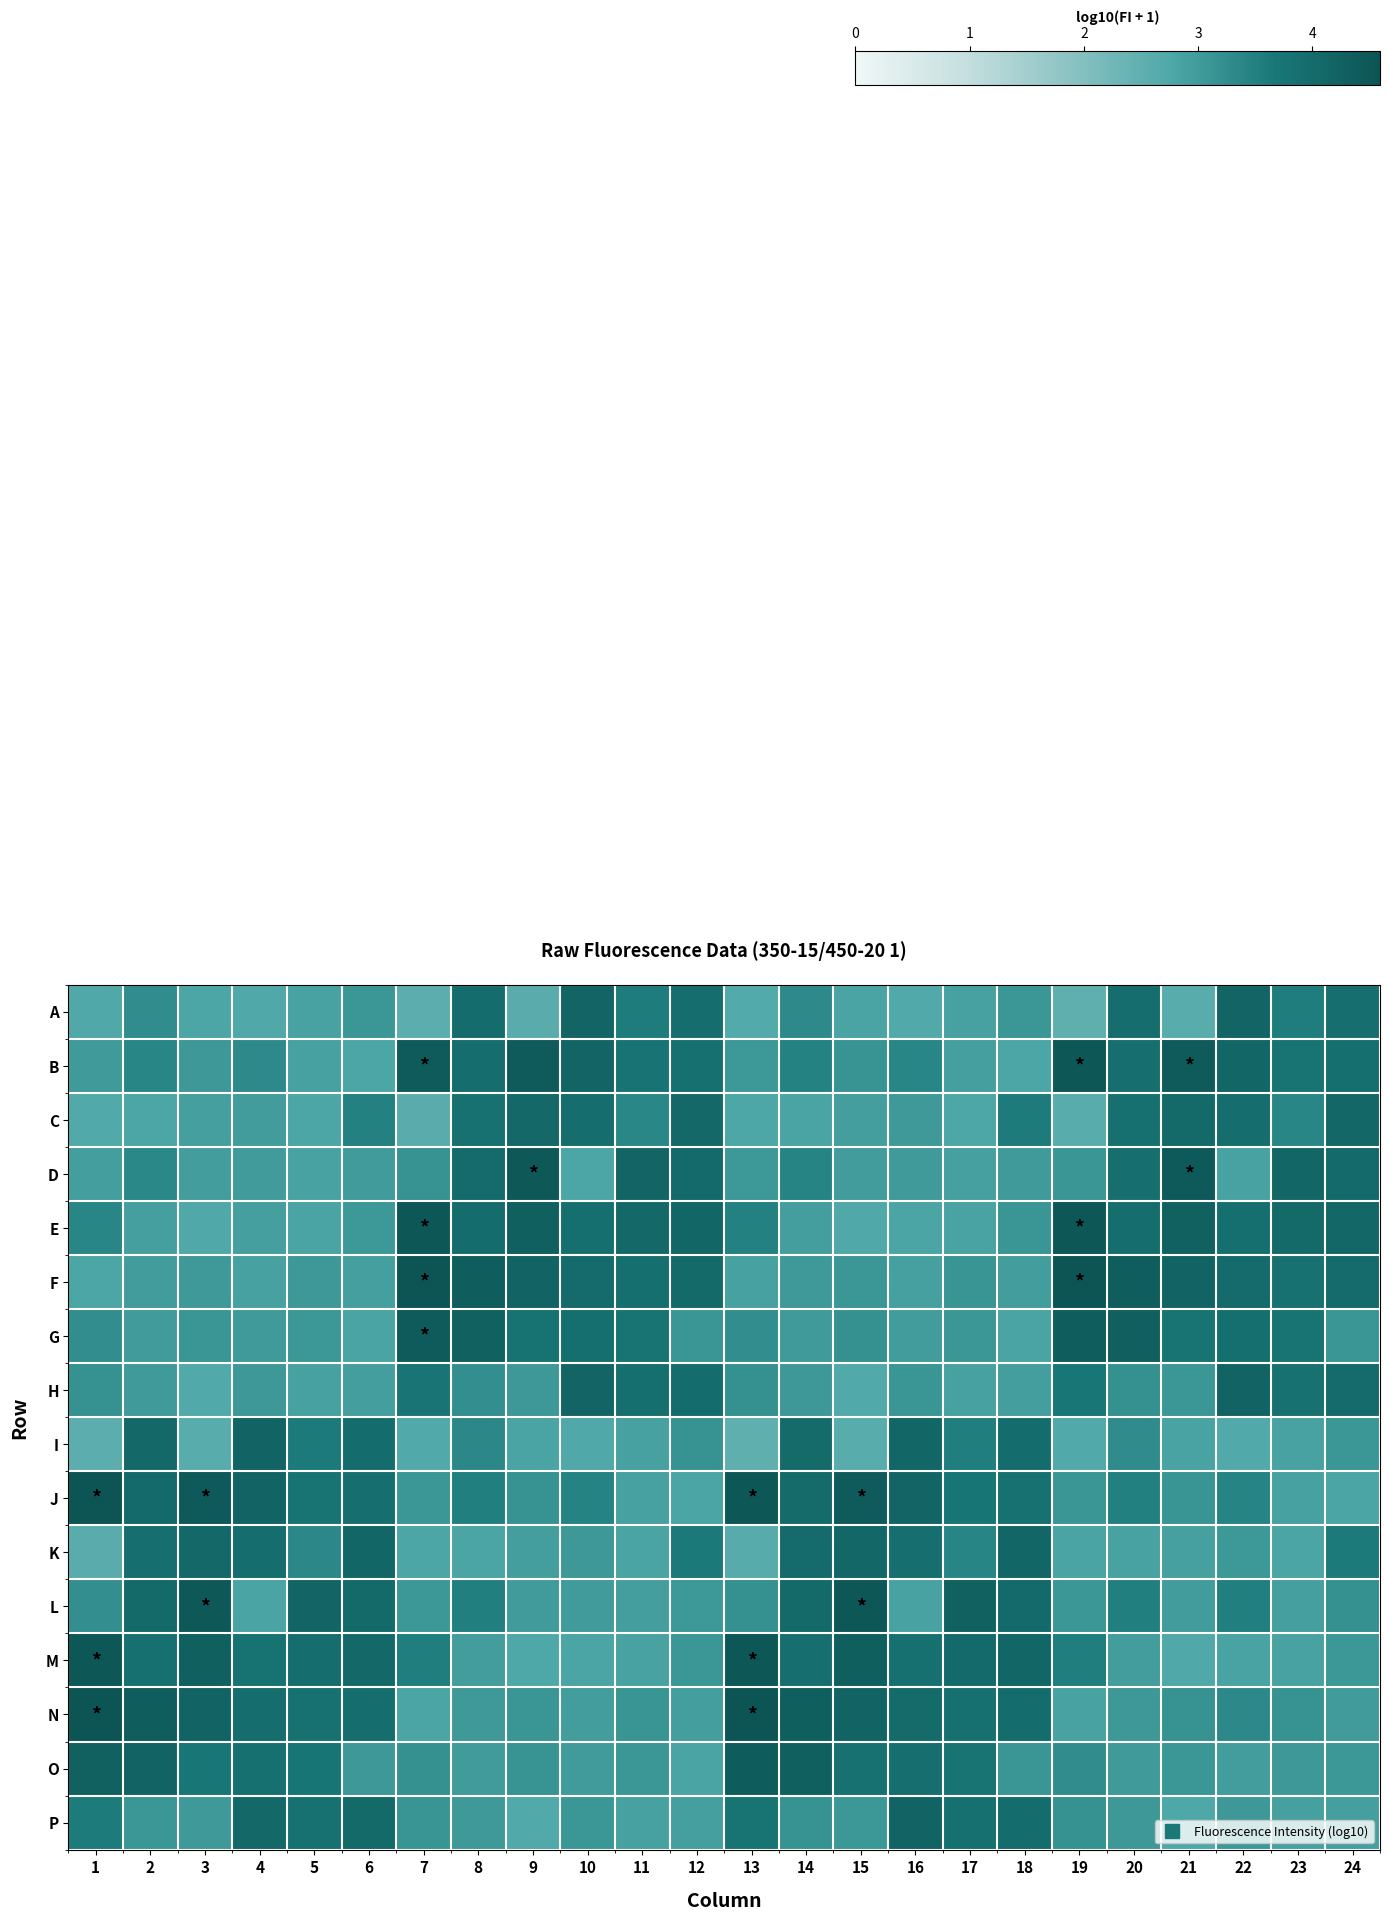

Reading right to left, extract all data points from this chart.

row_0: 24=3.9	23=3.6	22=4.1	21=2.6	20=4.0	19=2.5	18=3.1	17=2.9	16=2.7	15=2.8	14=3.3	13=2.7	12=4.0	11=3.6	10=4.1	9=2.6	8=4.0	7=2.6	6=3.1	5=2.9	4=2.7	3=2.8	2=3.3	1=2.7
row_1: 24=3.9	23=3.8	22=4.1	21=4.4	20=3.9	19=4.5	18=2.8	17=2.9	16=3.4	15=3.1	14=3.5	13=3.1	12=3.9	11=3.8	10=4.2	9=4.4	8=4.0	7=4.4	6=2.8	5=2.9	4=3.3	3=3.0	2=3.4	1=3.0
row_2: 24=4.1	23=3.4	22=4.0	21=4.0	20=3.9	19=2.6	18=3.6	17=2.8	16=3.0	15=2.9	14=2.8	13=2.8	12=4.1	11=3.4	10=4.0	9=4.1	8=3.9	7=2.6	6=3.5	5=2.8	4=3.0	3=2.9	2=2.8	1=2.7
row_3: 24=4.0	23=4.1	22=2.9	21=4.5	20=3.9	19=3.1	18=3.0	17=2.9	16=3.0	15=3.0	14=3.4	13=3.1	12=4.0	11=4.2	10=2.8	9=4.5	8=4.0	7=3.2	6=3.0	5=2.9	4=3.0	3=3.0	2=3.4	1=2.9
row_4: 24=4.1	23=4.0	22=3.9	21=4.3	20=3.9	19=4.5	18=3.1	17=2.9	16=2.8	15=2.7	14=2.9	13=3.5	12=4.1	11=4.1	10=3.9	9=4.3	8=4.0	7=4.5	6=3.1	5=2.8	4=2.9	3=2.7	2=2.9	1=3.4
row_5: 24=4.0	23=3.8	22=4.0	21=4.2	20=4.3	19=4.6	18=2.9	17=3.1	16=2.9	15=3.1	14=3.0	13=2.9	12=4.0	11=3.9	10=4.0	9=4.2	8=4.4	7=4.6	6=2.9	5=3.0	4=2.9	3=3.0	2=3.0	1=2.8
row_6: 24=3.1	23=3.8	22=3.9	21=3.8	20=4.3	19=4.4	18=2.8	17=3.1	16=3.0	15=3.2	14=3.0	13=3.2	12=3.1	11=3.8	10=3.9	9=3.8	8=4.3	7=4.4	6=2.8	5=3.1	4=3.0	3=3.1	2=3.0	1=3.2
row_7: 24=4.0	23=3.8	22=4.2	21=3.1	20=3.2	19=3.7	18=2.9	17=2.9	16=3.1	15=2.7	14=3.0	13=3.2	12=4.0	11=3.9	10=4.2	9=3.0	8=3.2	7=3.7	6=2.9	5=2.9	4=3.0	3=2.7	2=3.0	1=3.2
row_8: 24=3.1	23=2.9	22=2.7	21=2.8	20=3.3	19=2.7	18=4.0	17=3.5	16=4.1	15=2.6	14=4.0	13=2.5	12=3.2	11=2.9	10=2.7	9=2.8	8=3.3	7=2.7	6=4.0	5=3.6	4=4.2	3=2.6	2=4.1	1=2.6
row_9: 24=2.8	23=2.9	22=3.4	21=3.1	20=3.5	19=3.1	18=3.9	17=3.7	16=4.1	15=4.4	14=4.0	13=4.5	12=2.8	11=2.9	10=3.5	9=3.2	8=3.5	7=3.1	6=3.9	5=3.8	4=4.2	3=4.5	2=4.0	1=4.6
row_10: 24=3.6	23=2.8	22=3.1	21=2.9	20=2.9	19=2.8	18=4.1	17=3.4	16=3.9	15=4.1	14=4.0	13=2.6	12=3.6	11=2.8	10=3.0	9=2.9	8=2.8	7=2.8	6=4.1	5=3.3	4=3.9	3=4.1	2=3.9	1=2.6
row_11: 24=3.2	23=2.9	22=3.5	21=3.0	20=3.5	19=3.1	18=4.0	17=4.3	16=2.9	15=4.5	14=4.0	13=3.2	12=3.1	11=2.9	10=3.0	9=3.0	8=3.5	7=3.1	6=4.0	5=4.2	4=2.8	3=4.5	2=4.0	1=3.2
row_12: 24=3.1	23=2.9	22=2.8	21=2.7	20=3.0	19=3.5	18=4.1	17=4.0	16=3.9	15=4.3	14=3.9	13=4.5	12=3.1	11=2.9	10=2.8	9=2.7	8=3.0	7=3.5	6=4.1	5=4.0	4=3.8	3=4.3	2=3.9	1=4.5
row_13: 24=3.0	23=3.2	22=3.3	21=3.2	20=3.0	19=2.9	18=4.0	17=3.9	16=4.0	15=4.2	14=4.3	13=4.6	12=2.9	11=3.1	10=2.9	9=3.1	8=3.0	7=2.8	6=4.0	5=3.9	4=3.9	3=4.2	2=4.4	1=4.6
row_14: 24=3.1	23=3.0	22=2.9	21=3.1	20=3.0	19=3.3	18=3.1	17=3.8	16=3.9	15=3.8	14=4.3	13=4.4	12=2.8	11=3.1	10=3.0	9=3.2	8=3.0	7=3.2	6=3.0	5=3.7	4=3.9	3=3.7	2=4.2	1=4.3
row_15: 24=2.9	23=2.9	22=3.0	21=2.7	20=3.0	19=3.2	18=4.0	17=3.9	16=4.2	15=3.1	14=3.2	13=3.8	12=2.9	11=2.9	10=3.1	9=2.7	8=3.0	7=3.1	6=4.0	5=3.8	4=4.1	3=3.0	2=3.1	1=3.6